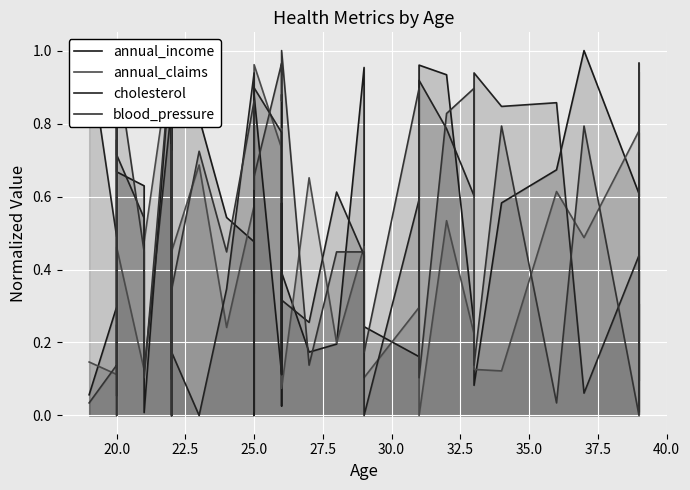

How many positive values does the annual_claims series have?

39